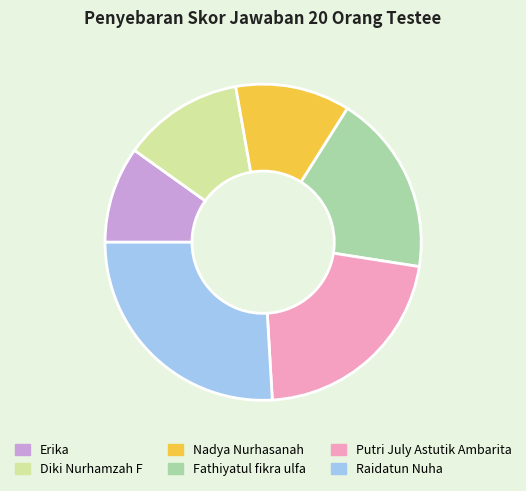

Is there any slice that represents more than half of the pie?

No